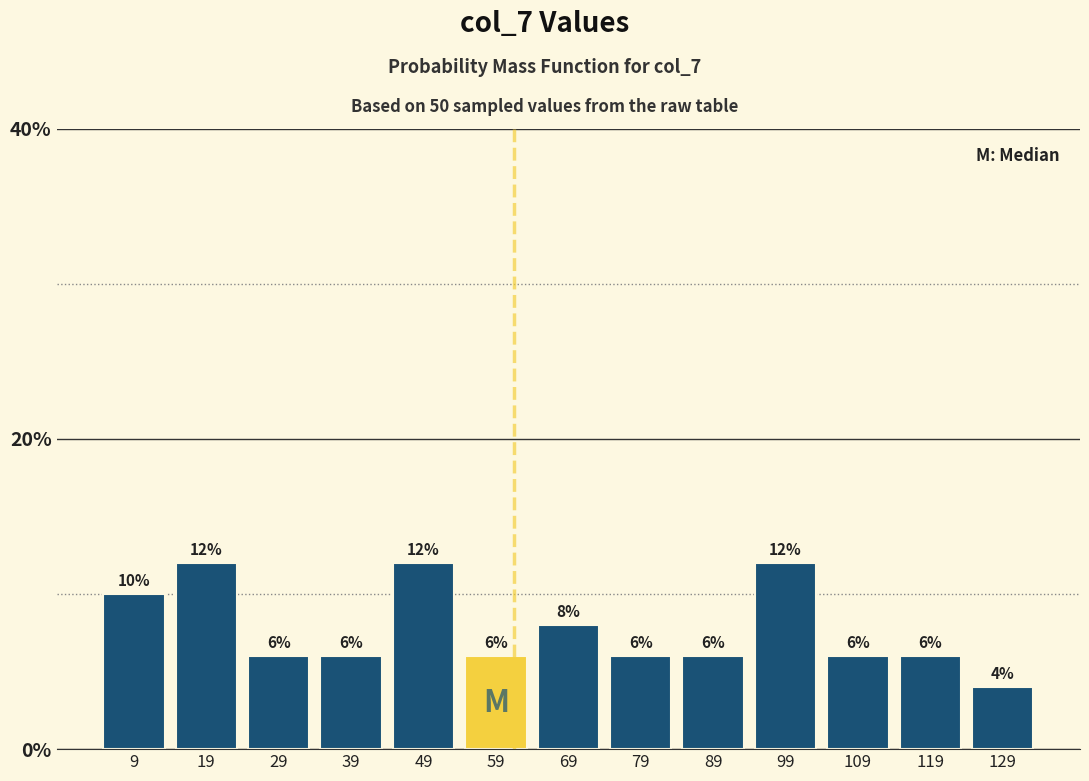

Reading left to right, list every bar in this chart as the range it spans on the x-axis followed by its height.

4 to 14: 10
14 to 24: 12
24 to 34: 6
34 to 44: 6
44 to 54: 12
54 to 64: 6
64 to 74: 8
74 to 84: 6
84 to 94: 6
94 to 104: 12
104 to 114: 6
114 to 124: 6
124 to 134: 4